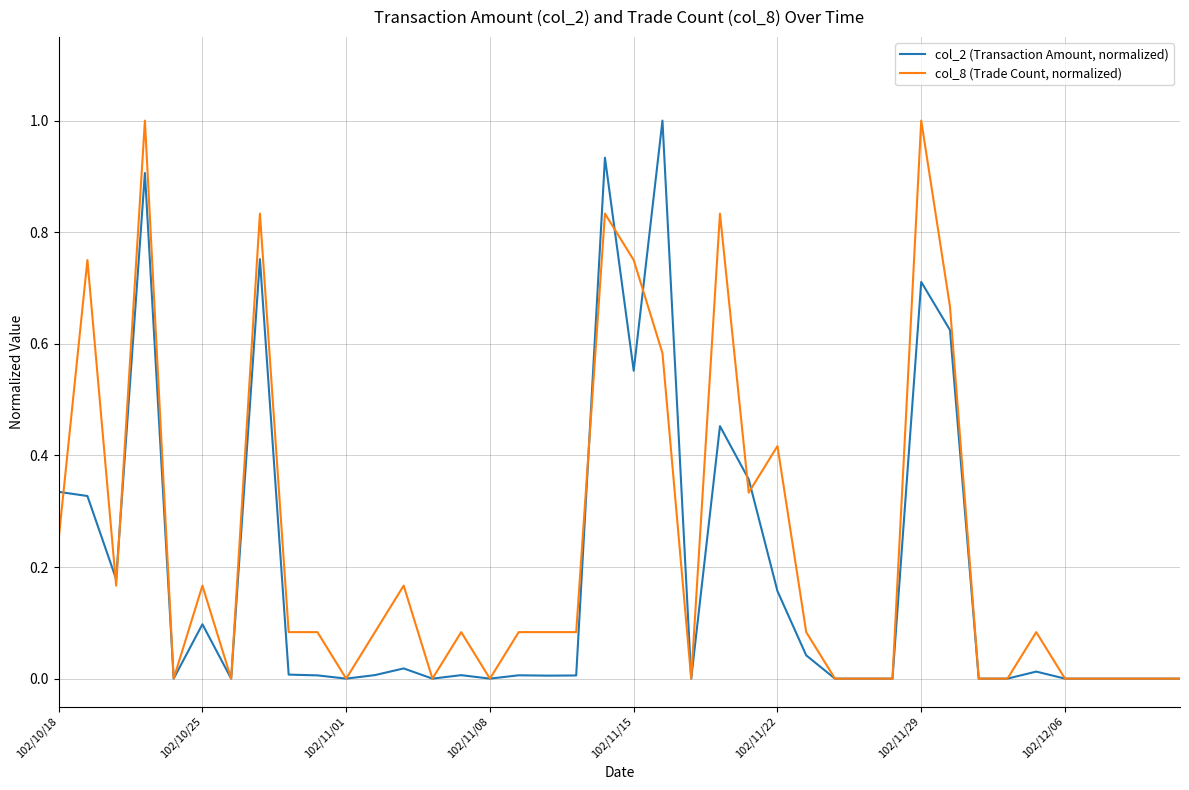

What is the greatest value displayed?

1.0